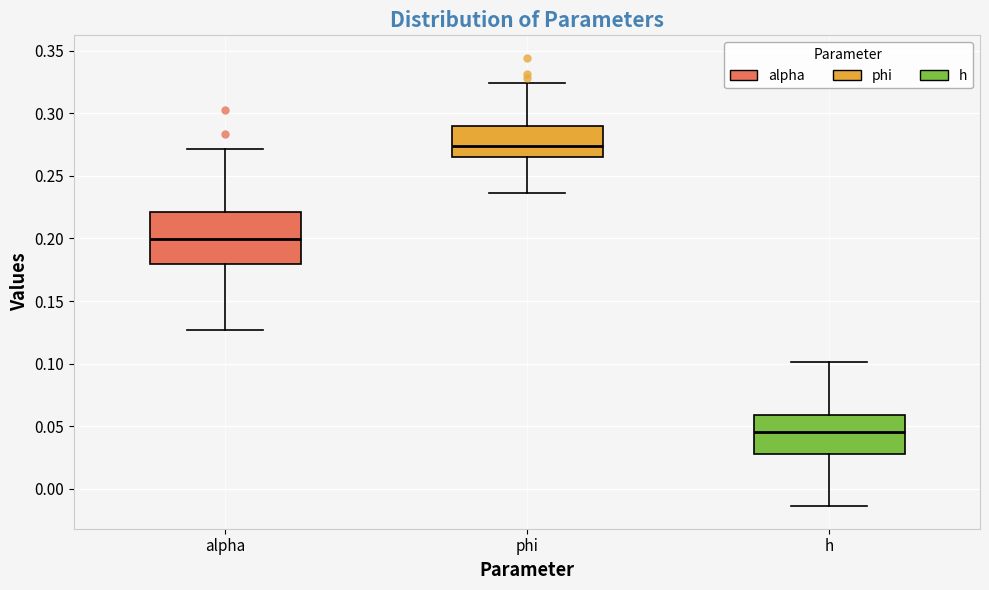

Reading left to right, transcribe this box plot: for each box, give where its median line is, the range the box spans, and where its two whiskers end, as read against the y-axis. The values are not printed on the chart, so give them approximately, as read against the axis.

alpha: median 0.200, box 0.180 to 0.220, whiskers 0.125 to 0.270
phi: median 0.275, box 0.265 to 0.290, whiskers 0.235 to 0.325
h: median 0.045, box 0.025 to 0.060, whiskers -0.015 to 0.100